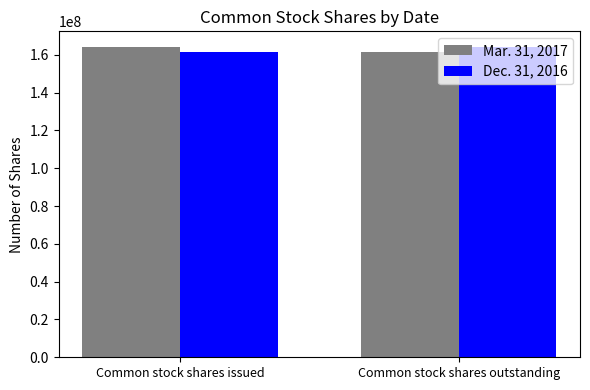

What is the label of the 2nd bar from the right?

Common stock shares issued